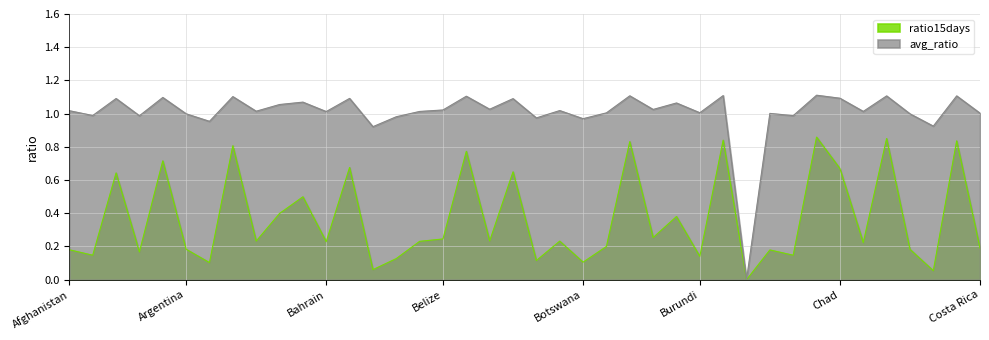

Read the ratio15days value at Barbados.

0.1